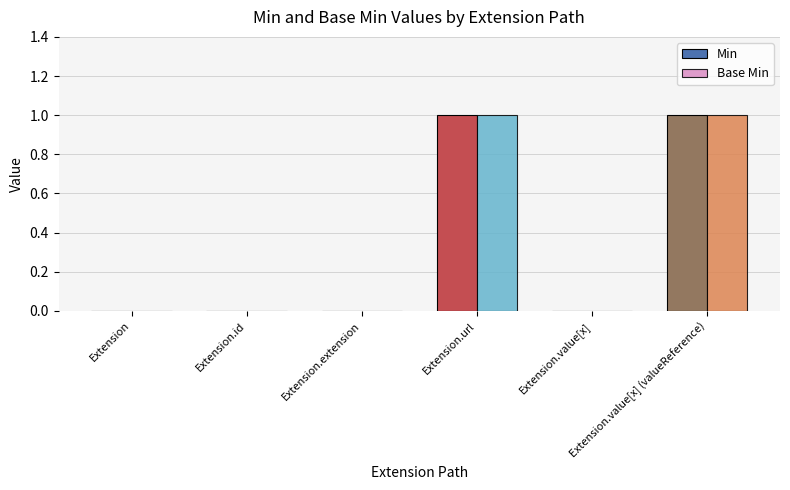

At Extension.url, list the series in order from smallest to largest.

Min, Base Min